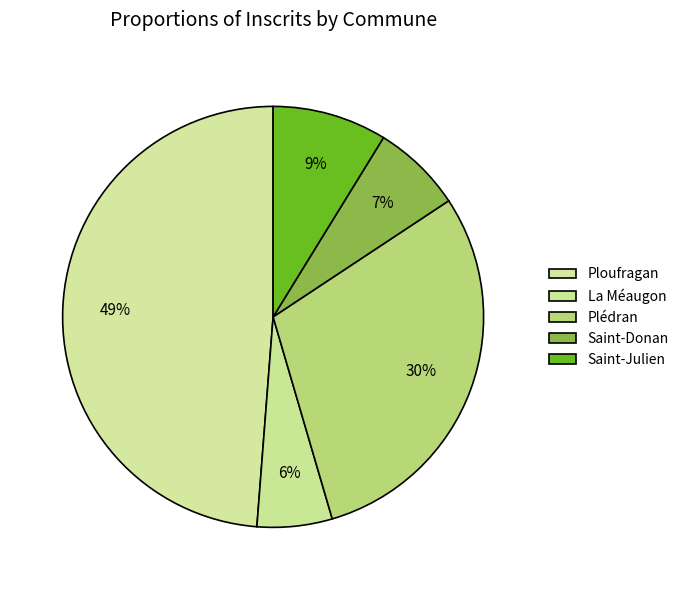

To the nearest percent, what is the difference between the Ploufragan and Saint-Donan slice percentages?

42%